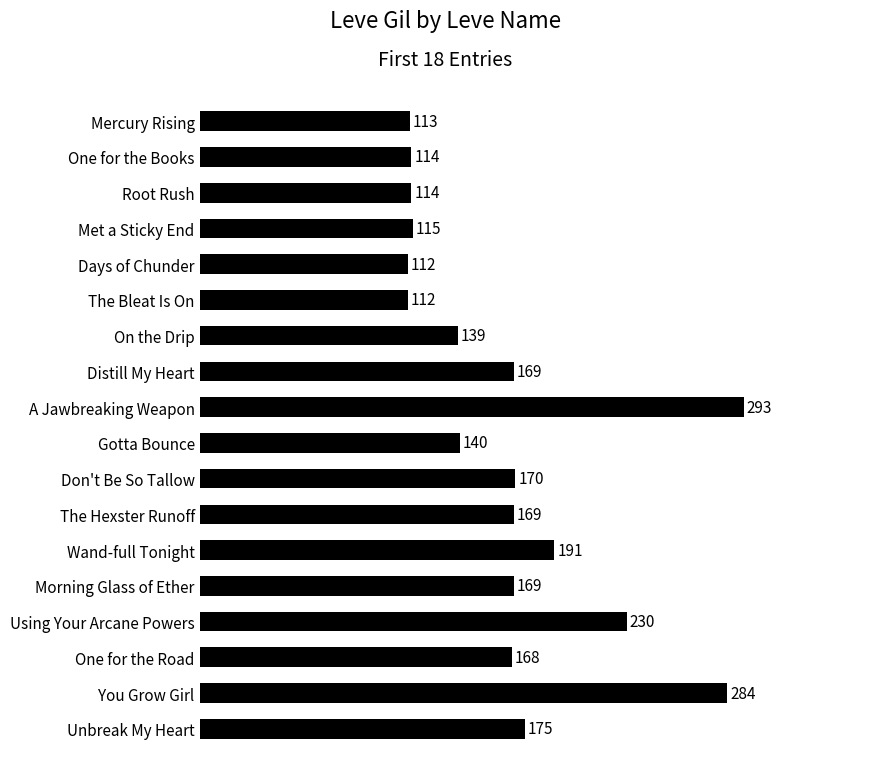

Are the bars horizontal?

Yes